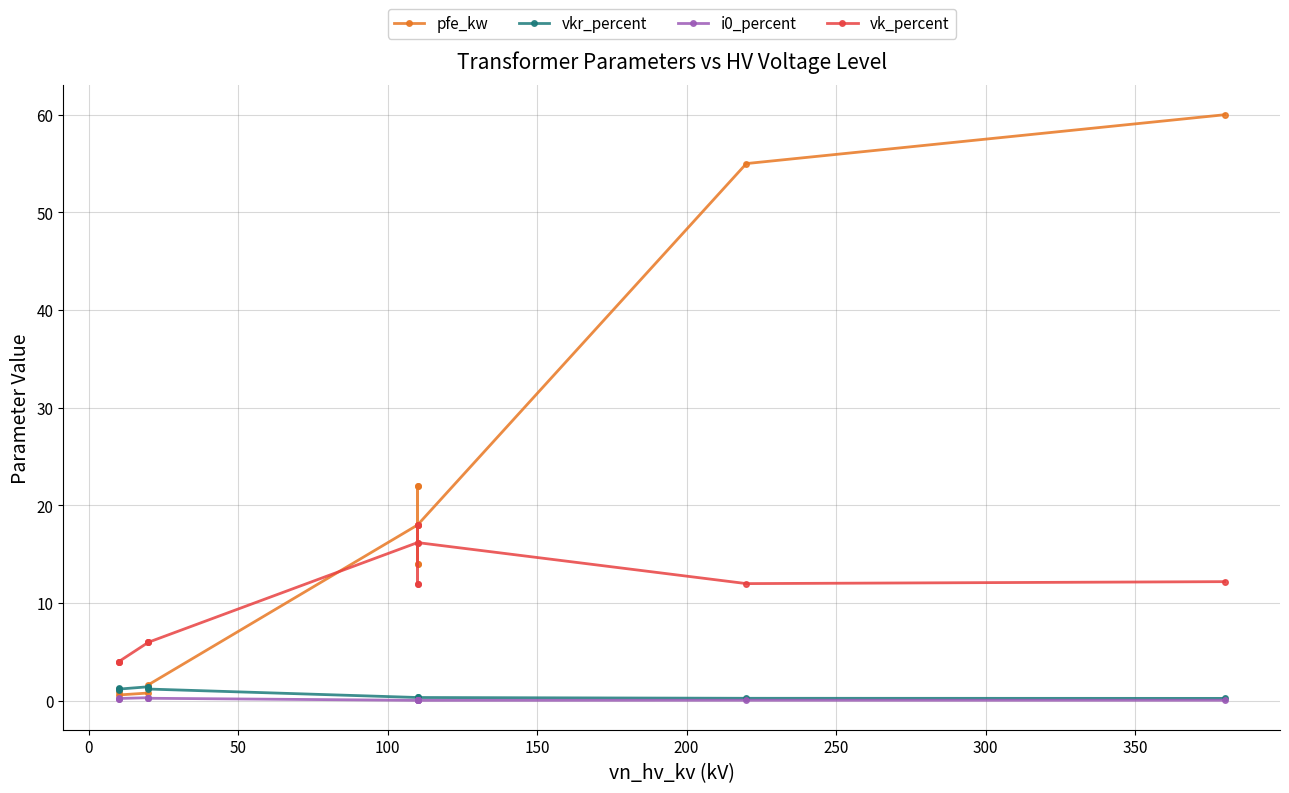

Does the chart display data point markers on the line(s)?

Yes